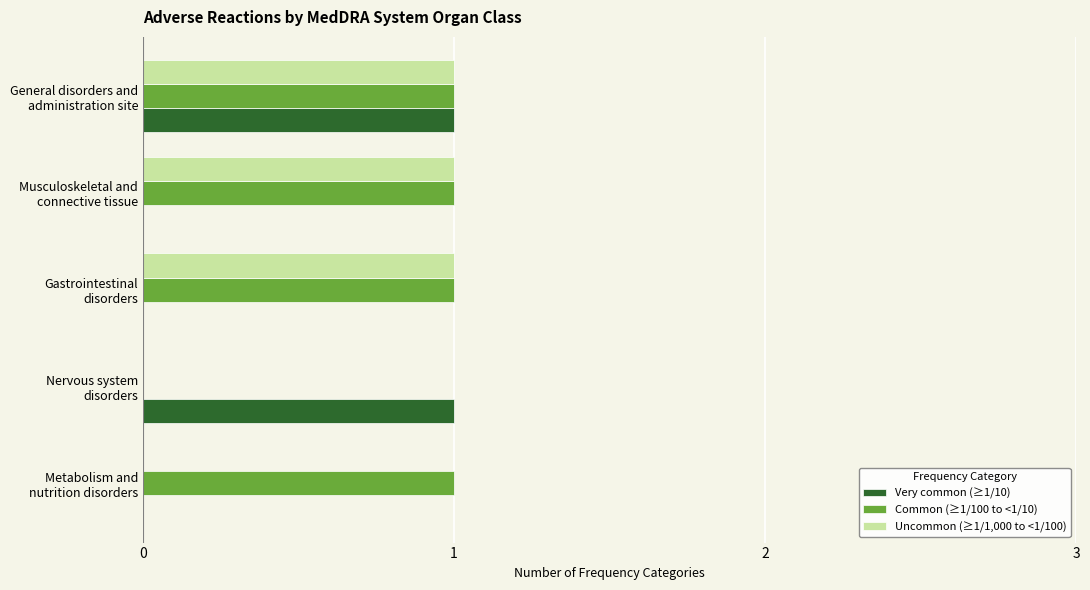

Which series has the largest total across all categories?

Common (≥1/100 to <1/10)